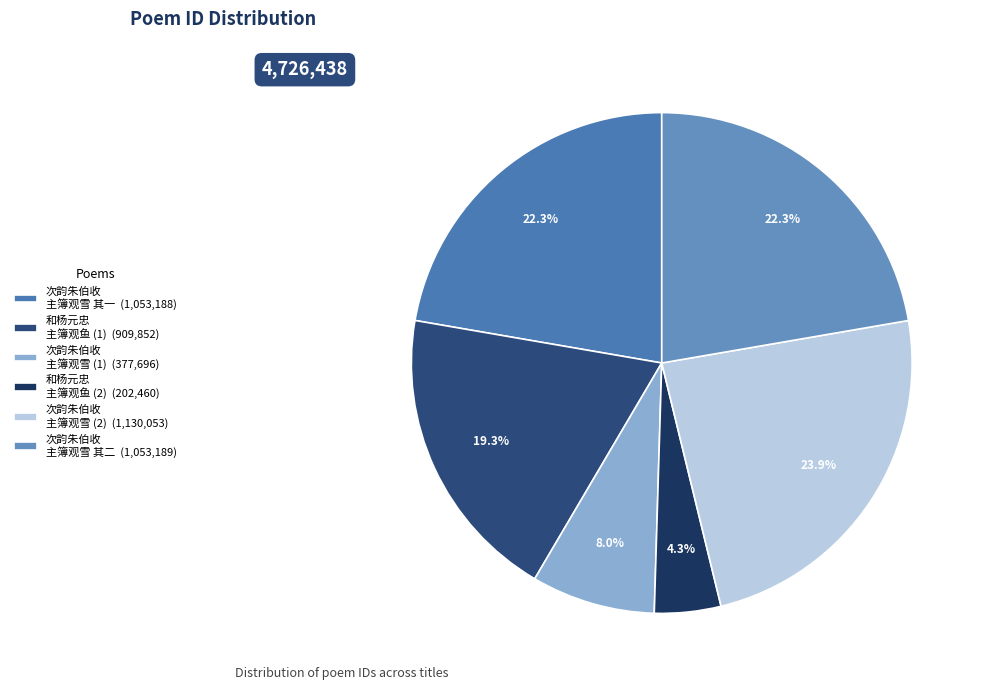

Does any single category account for the majority?

No